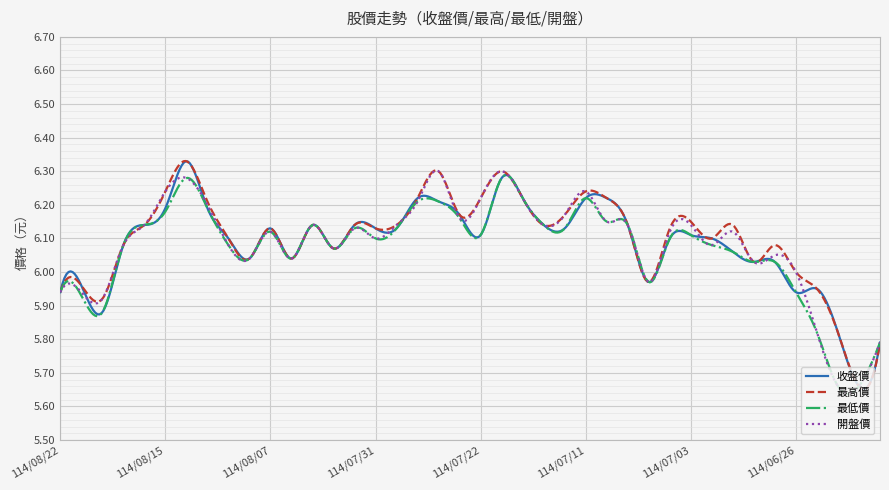

True or false: 最低價 and 最高價 cross at least once.

True